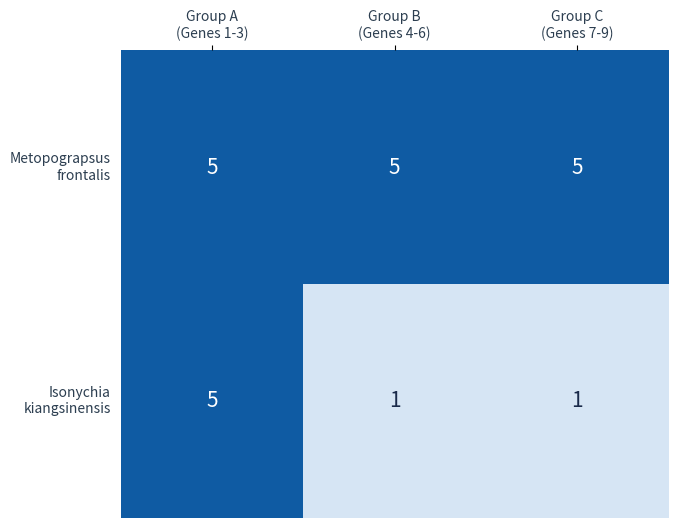

What is the greatest value displayed?

5